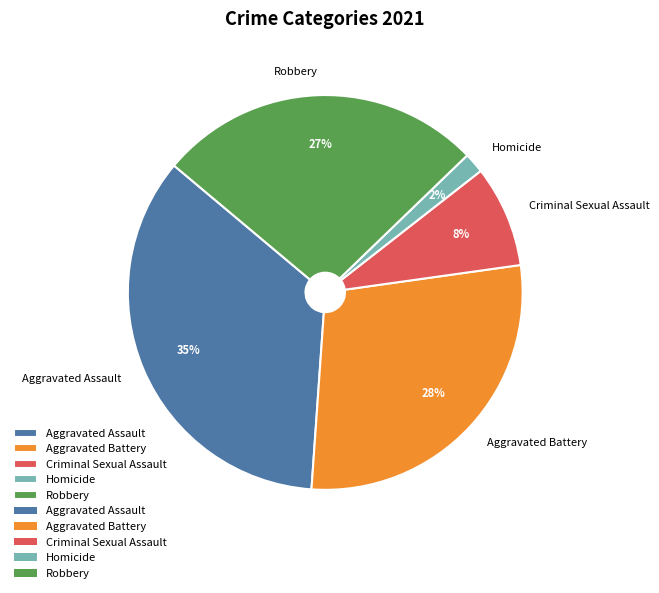

Does any single category account for the majority?

No